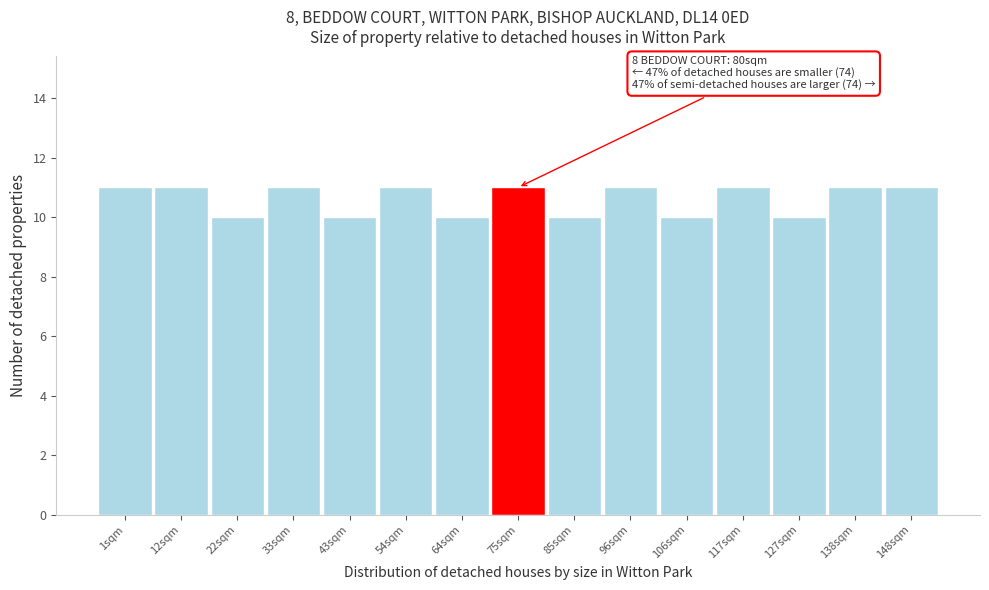

Reading left to right, what are all the values shown in this chart?

1sqm=11	12sqm=11	22sqm=10	33sqm=11	43sqm=10	54sqm=11	64sqm=10	75sqm=11	85sqm=10	96sqm=11	106sqm=10	117sqm=11	127sqm=10	138sqm=11	148sqm=11